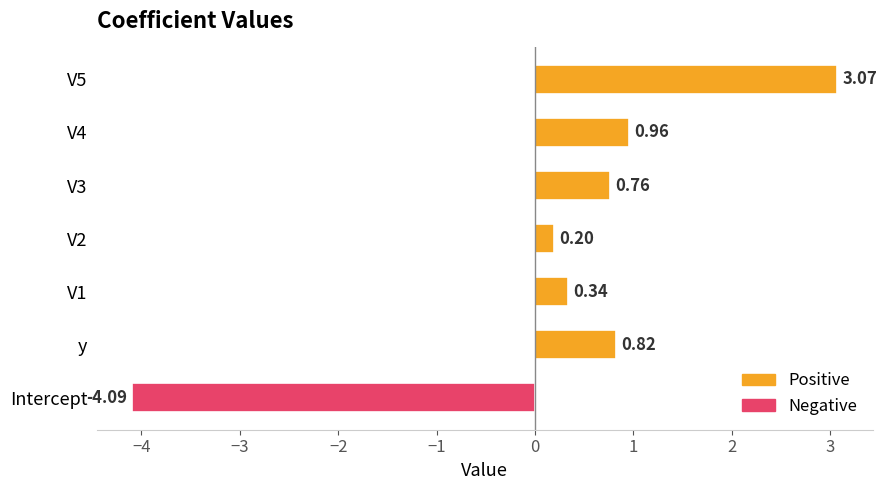

List the labels in order of value, largest first.

V5, V4, y, V3, V1, V2, Intercept